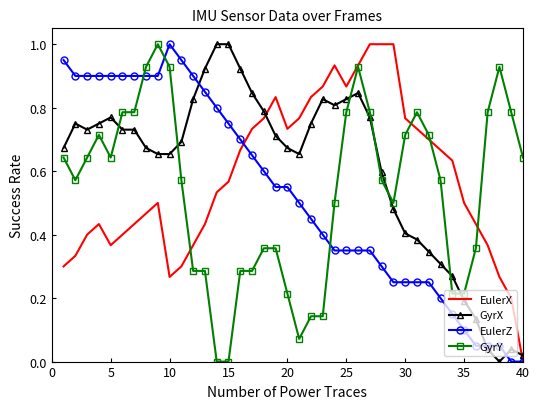

Which series has the largest total across all categories?

GyrX